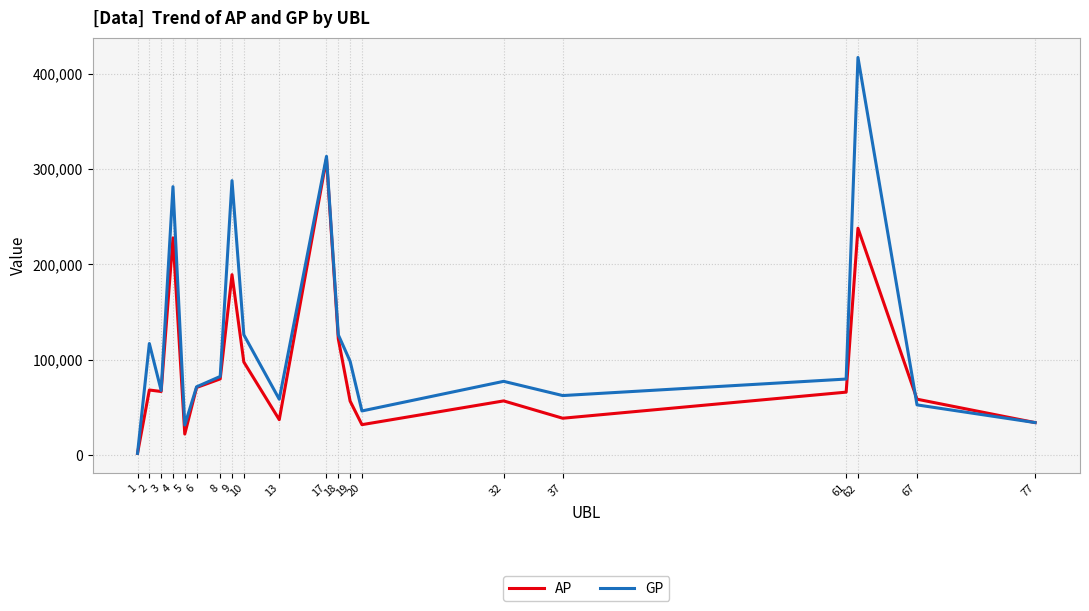

What is the smallest value displayed?

1689